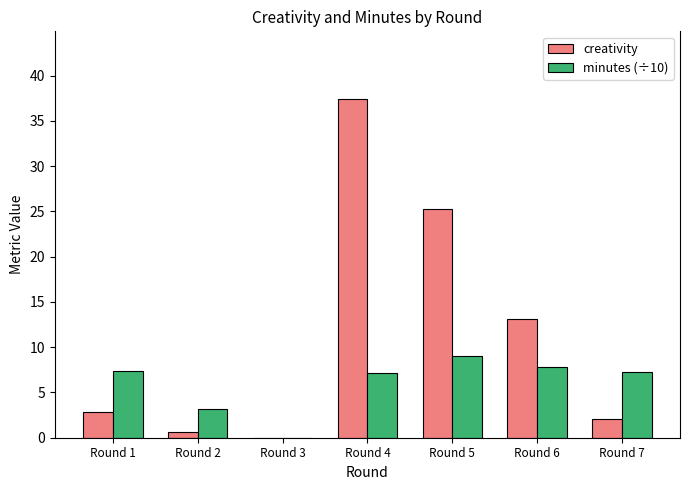

What is the total value across all series at Round 5?

34.3